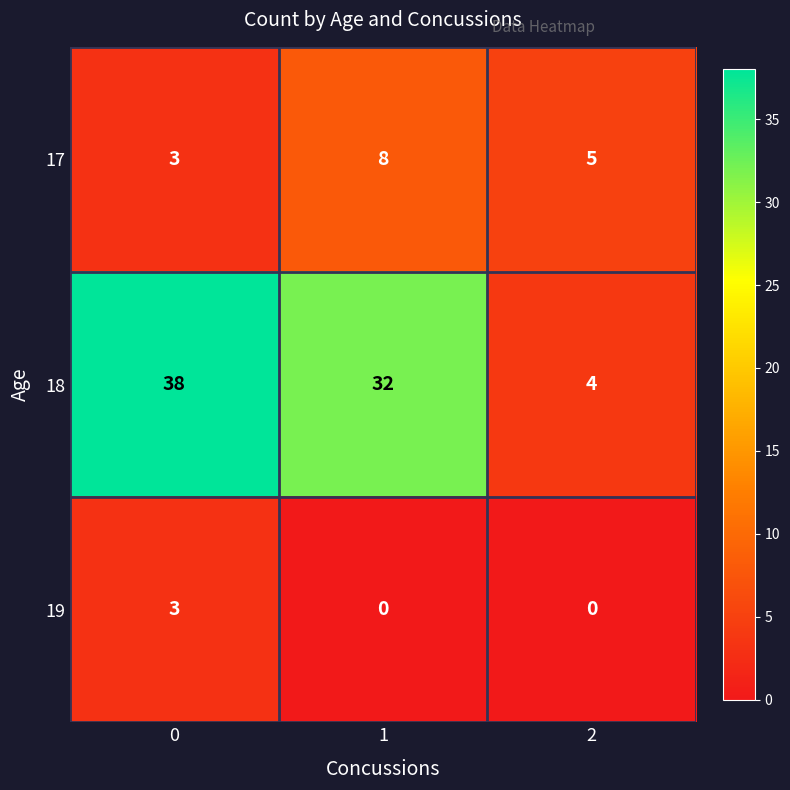

List the series in order of their peak value, lowest first.

19, 17, 18